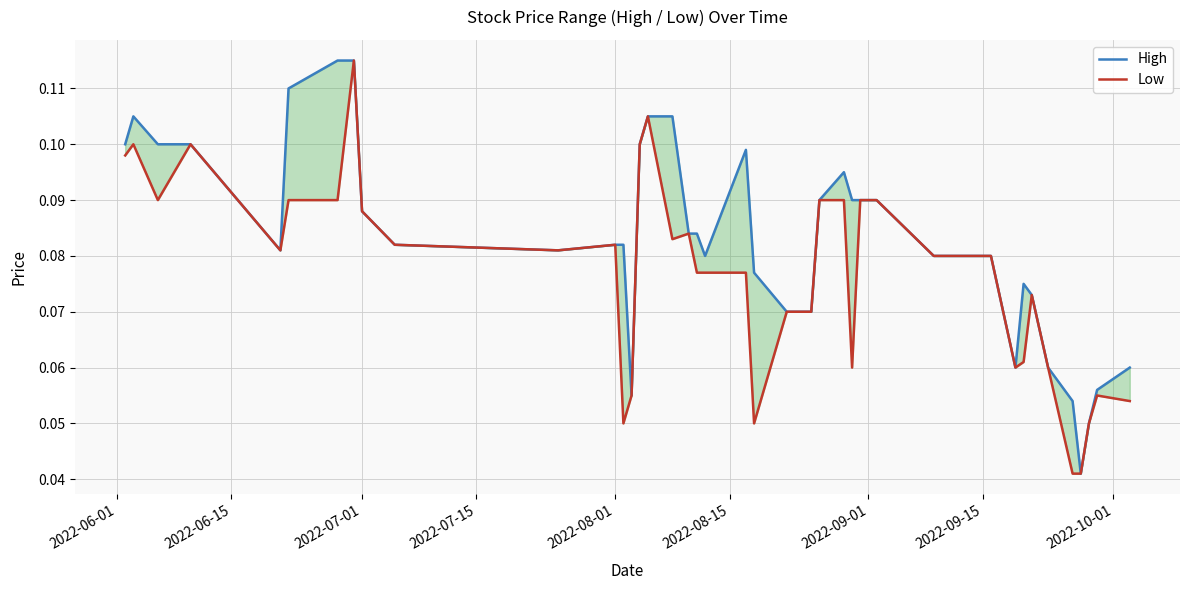

Count the Low values in the range 0 to 1.

40